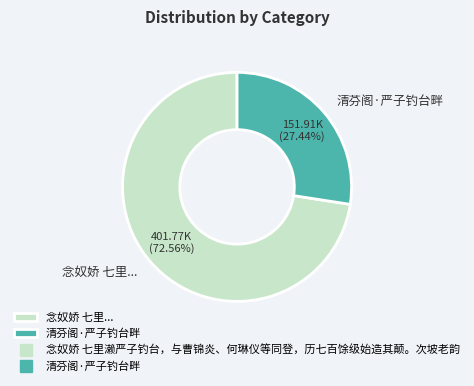

To the nearest percent, what percentage of the pie is 清芬阁·严子钓台畔?

27%